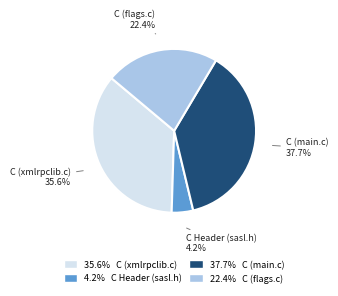

How many slices are in this pie chart?

4